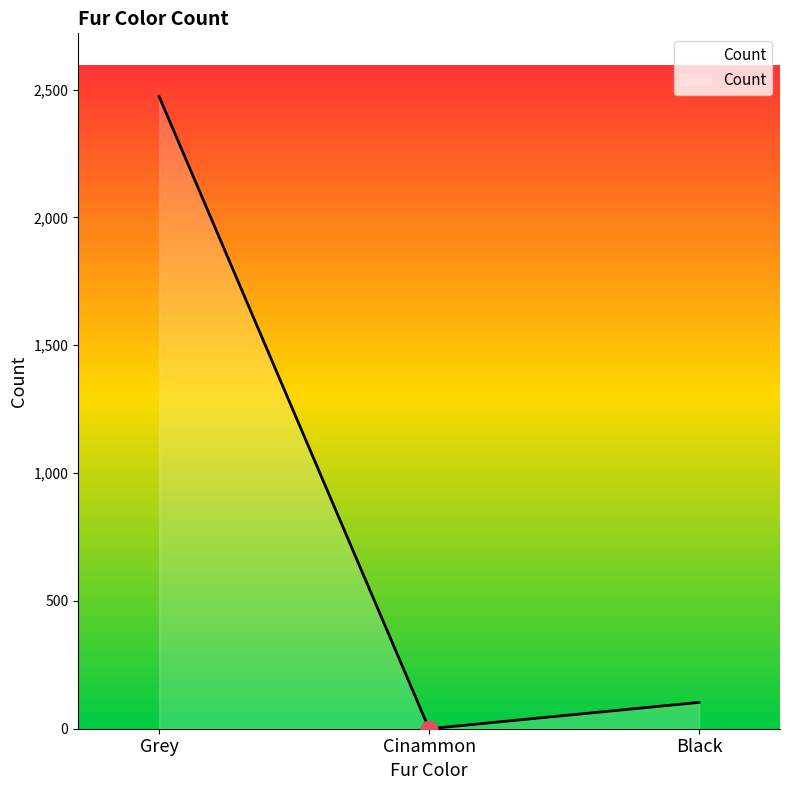

True or false: the data shows 0 at Cinammon.

True